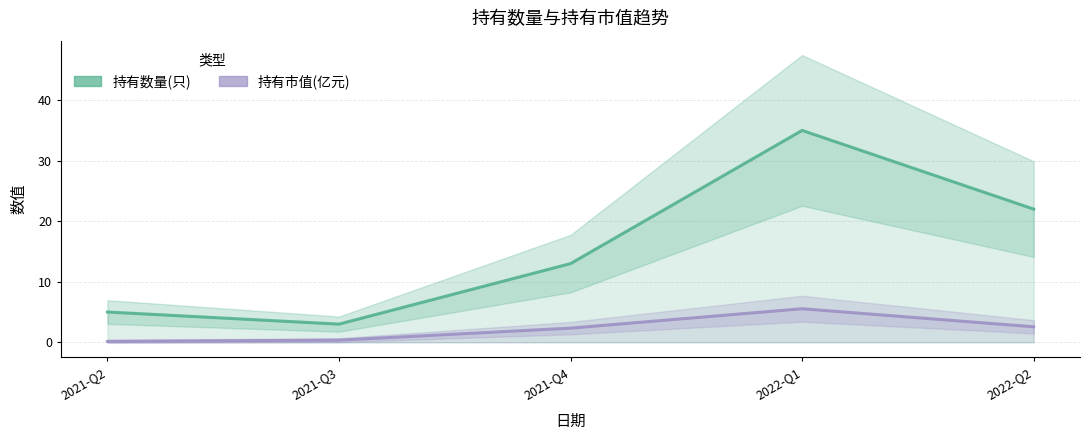

Does the chart have visible grid lines?

Yes